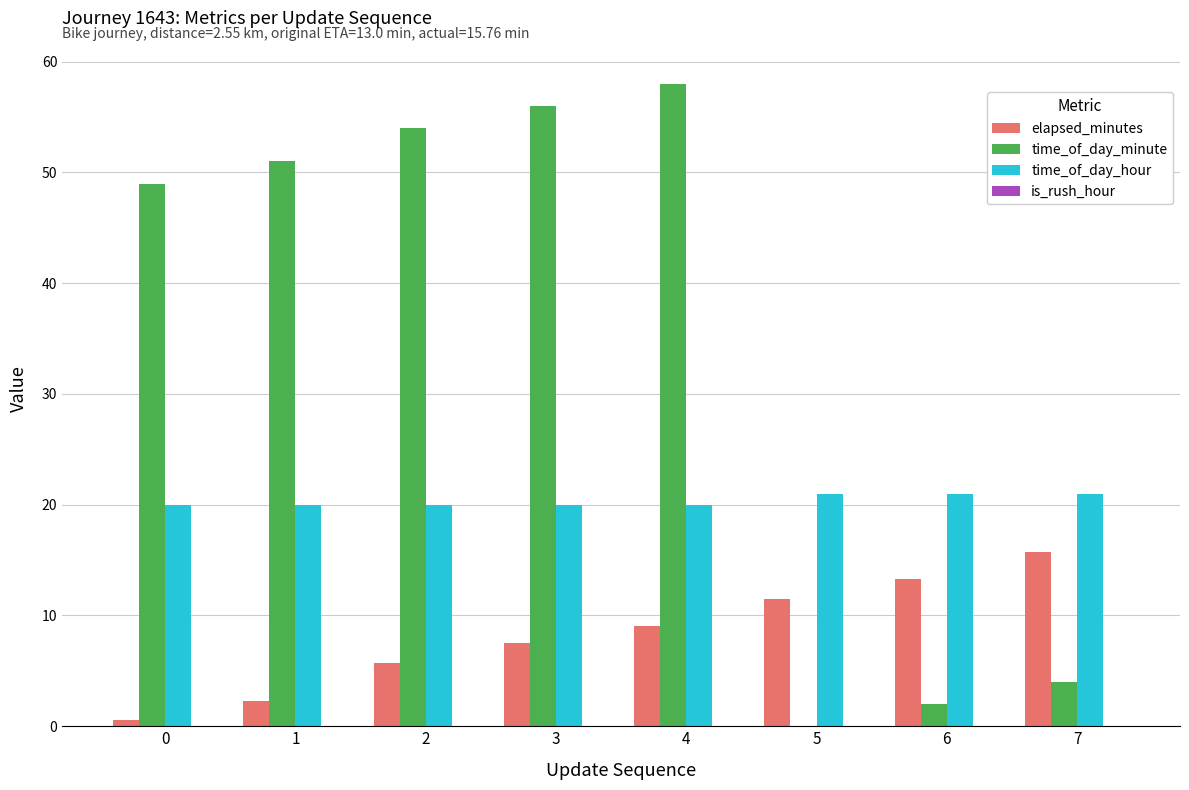

Is the value of time_of_day_hour at 6 greater than the value of time_of_day_minute at 2?

No